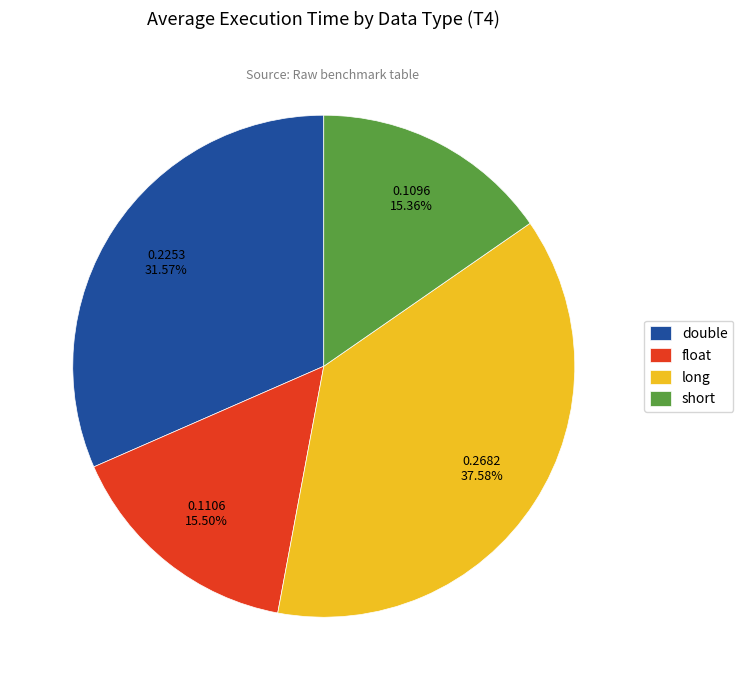

To the nearest percent, what is the difference between the long and short slice percentages?

22%